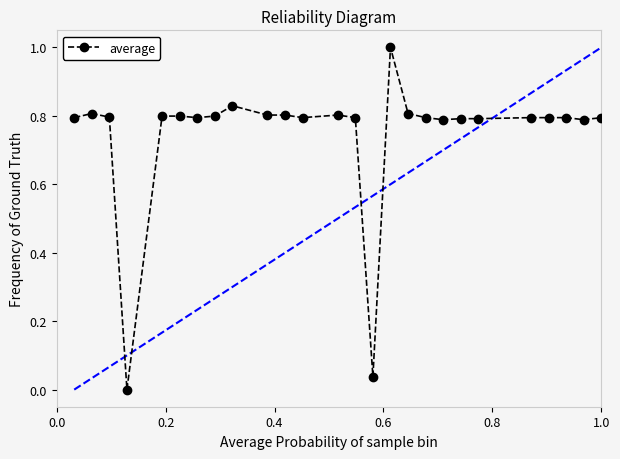

True or false: there are more than 2 points higher than both neighbors.

True